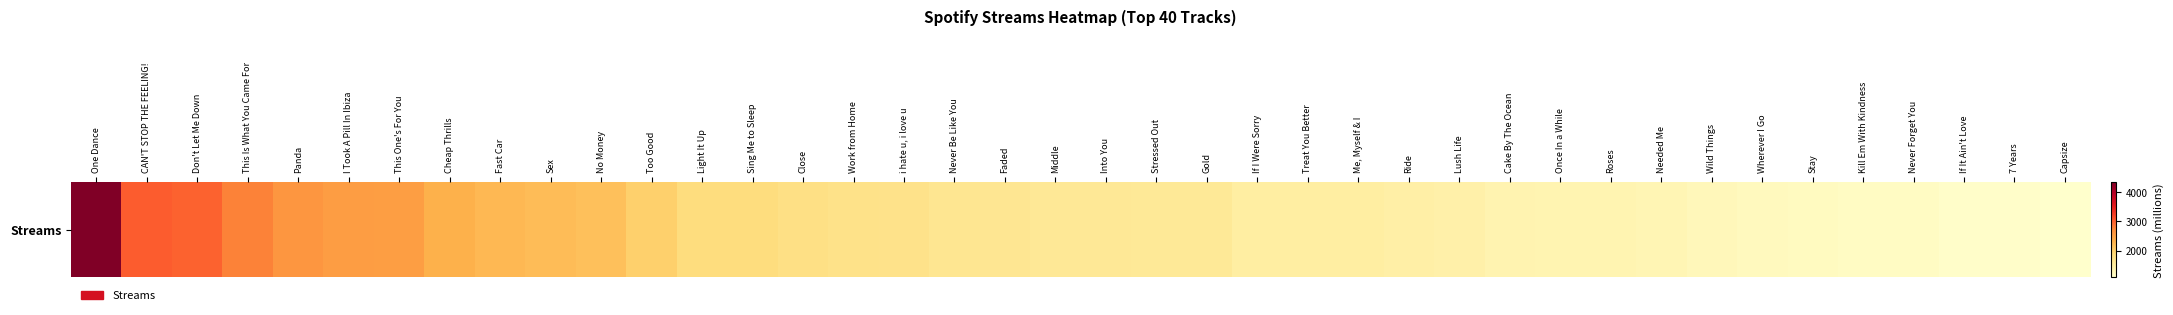

What is the ratio of the value at Don't Let Me Down to the value at Cheap Thrills?

1.3